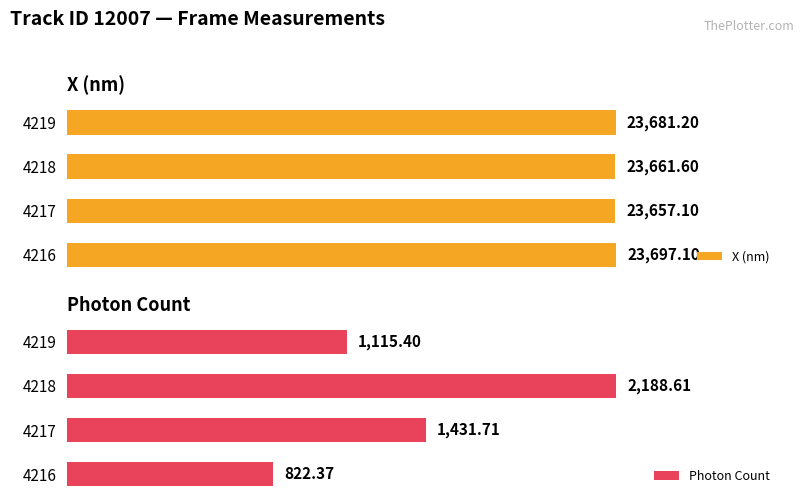

What is the difference between the second highest and second lowest values in the Photon Count series?

316.3